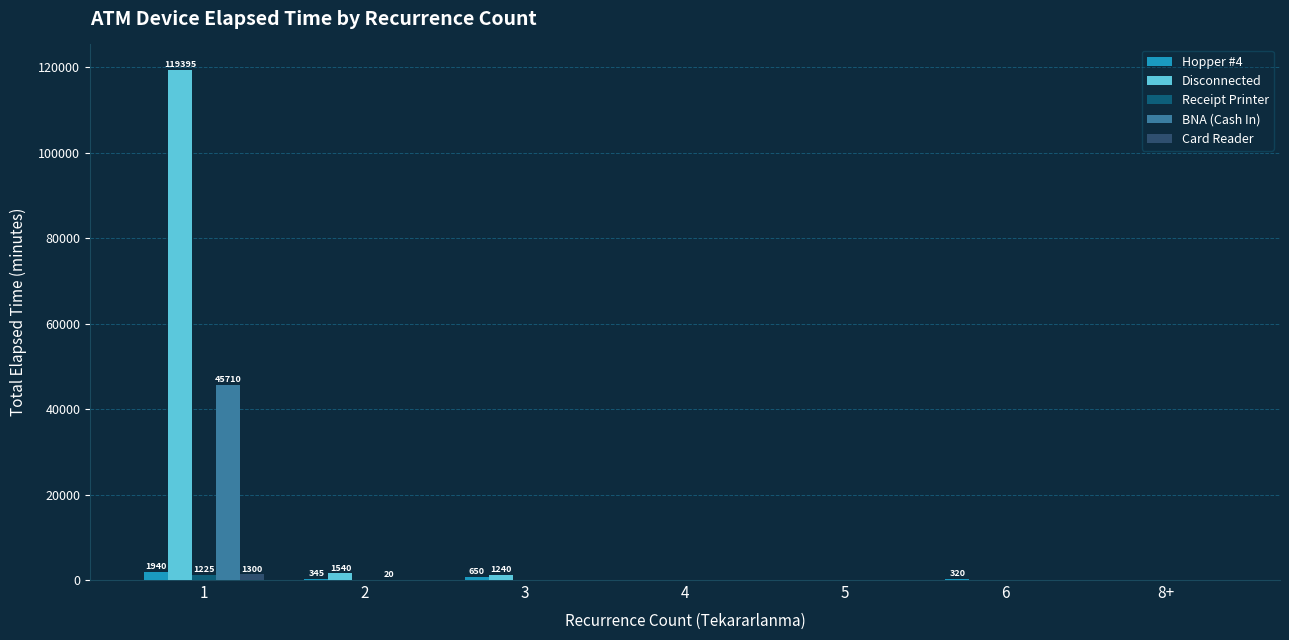

Count the number of categories in the chart.

7